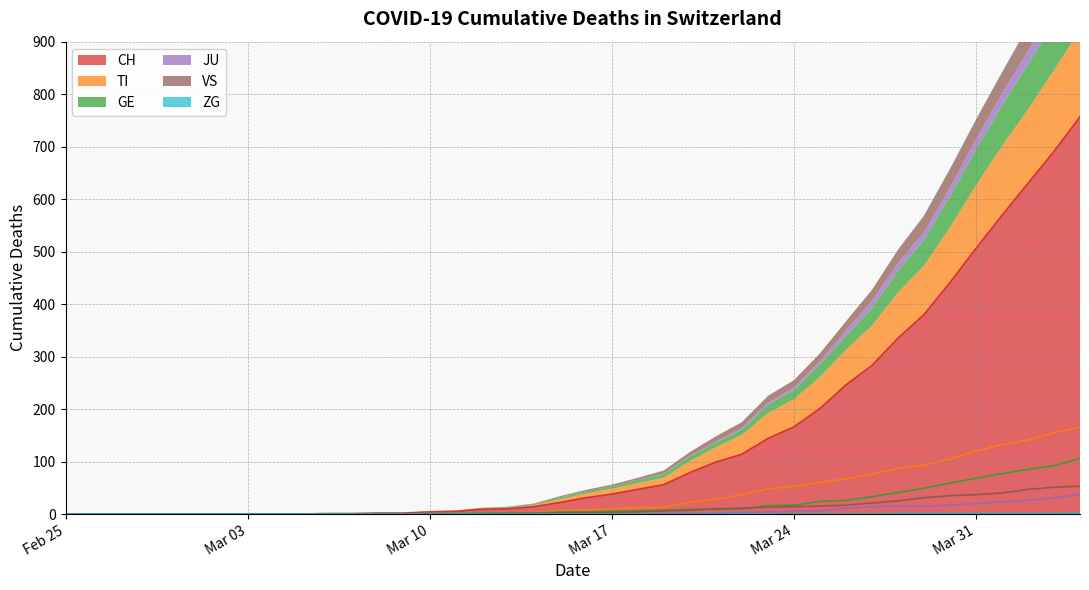

What is the maximum value for CH?

757